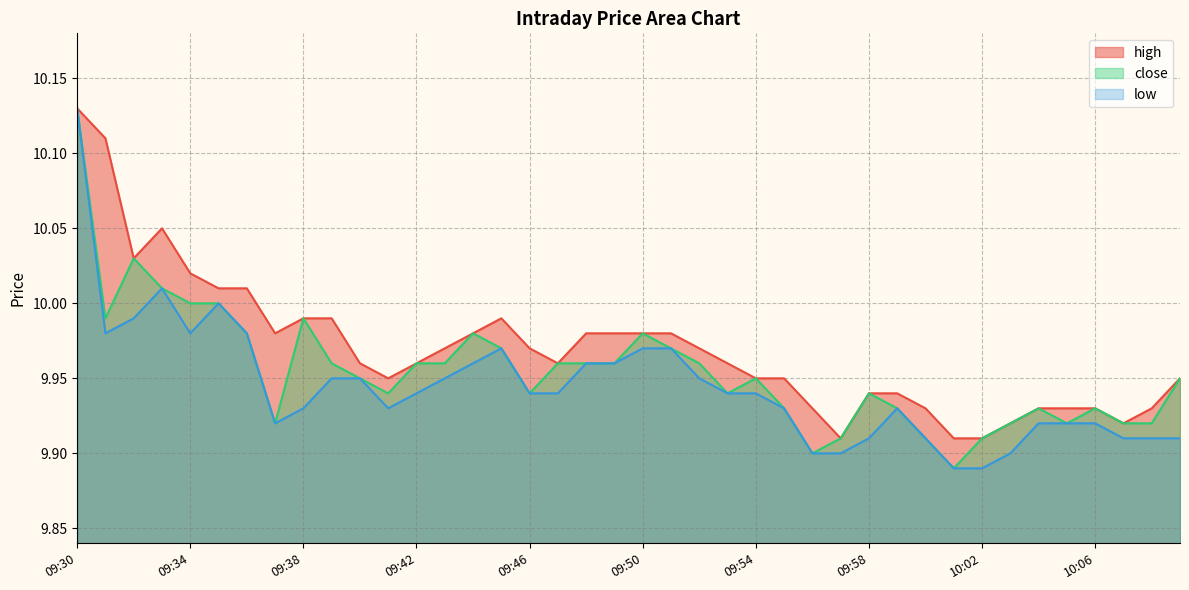

True or false: high has more than 2 points higher than both neighbors.

False